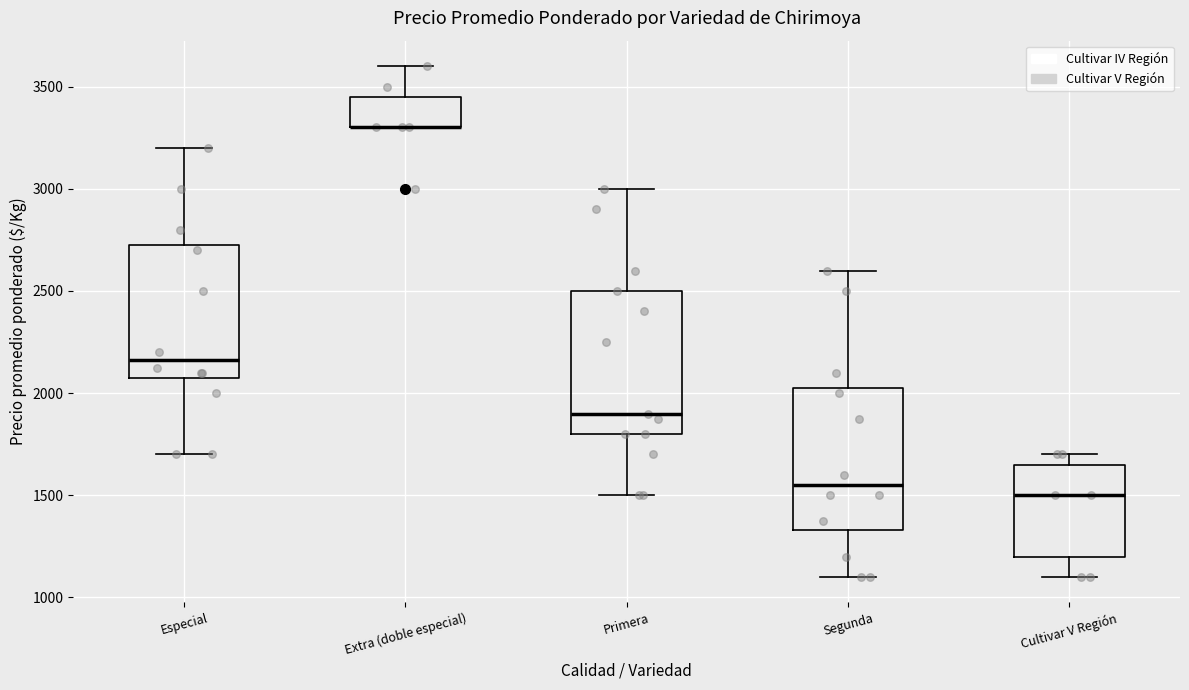

Reading left to right, read every box against the y-axis: the position of its median line, the range the box covers, and the ends of its whiskers. The values are not printed on the chart, so give them approximately, as read against the axis.

Especial: median 2150, box 2100 to 2750, whiskers 1700 to 3200
Extra (doble especial): median 3300 (drawn on the box's lower edge), box 3300 to 3450, whiskers 3300 to 3600
Primera: median 1900, box 1800 to 2500, whiskers 1500 to 3000
Segunda: median 1550, box 1350 to 2050, whiskers 1100 to 2600
Cultivar V Región: median 1500, box 1200 to 1650, whiskers 1100 to 1700